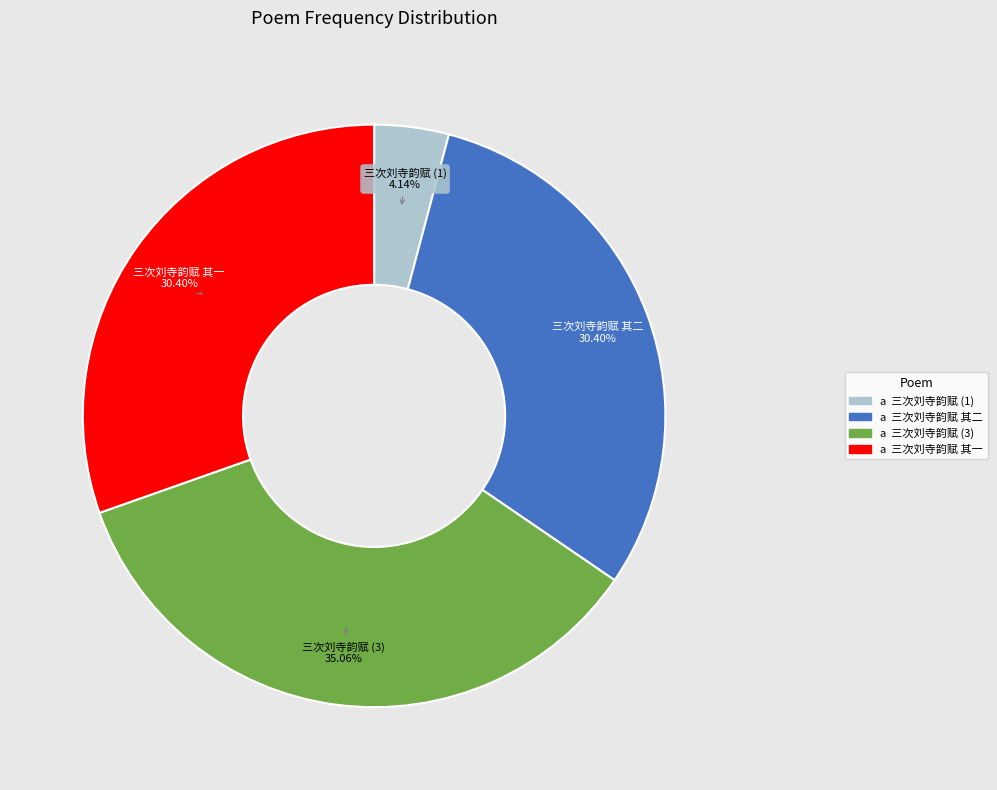

Does any single category account for the majority?

No